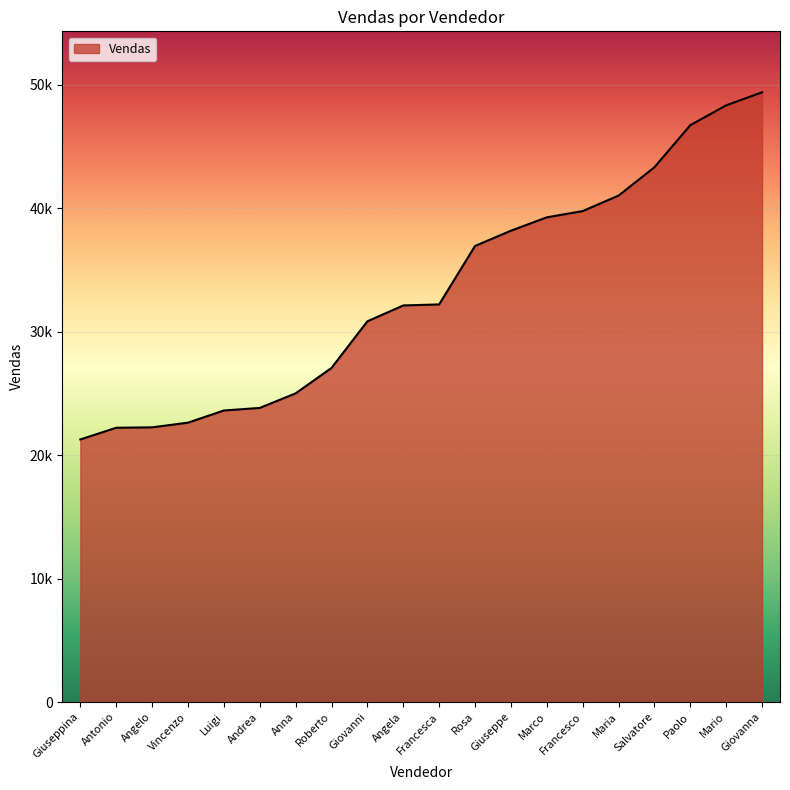

At which label is the value closest to 35314?

Rosa